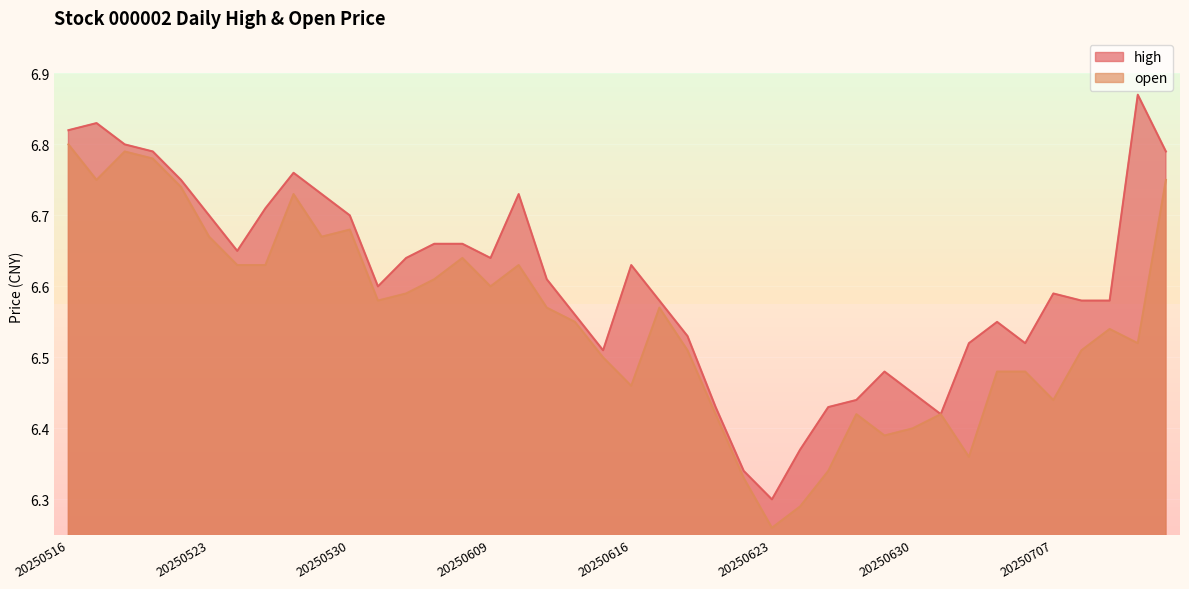

The value of open at 20250703 is 2.3. True or false?

False